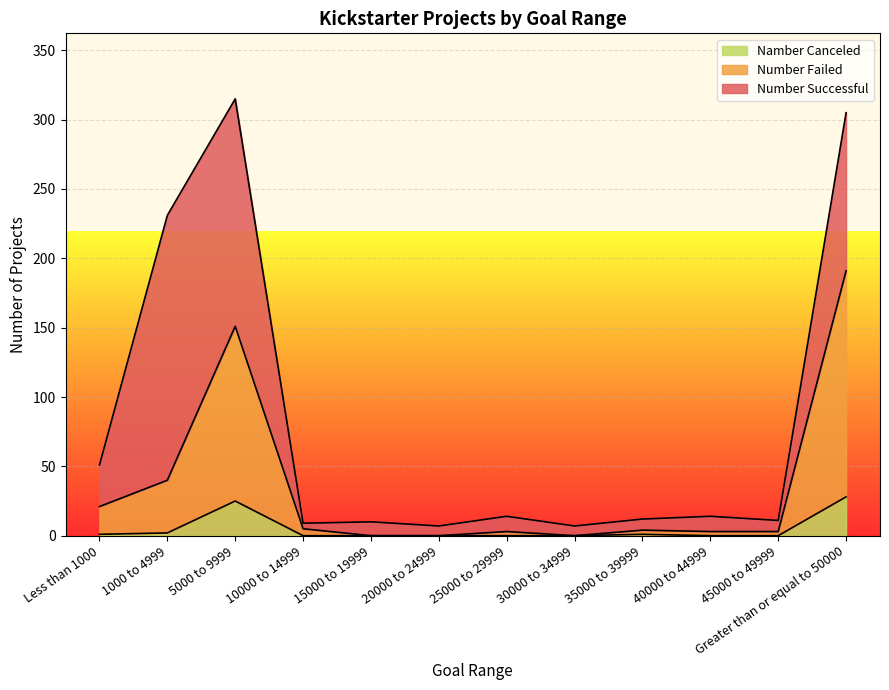

True or false: Namber Canceled and Number Failed cross at least once.

False